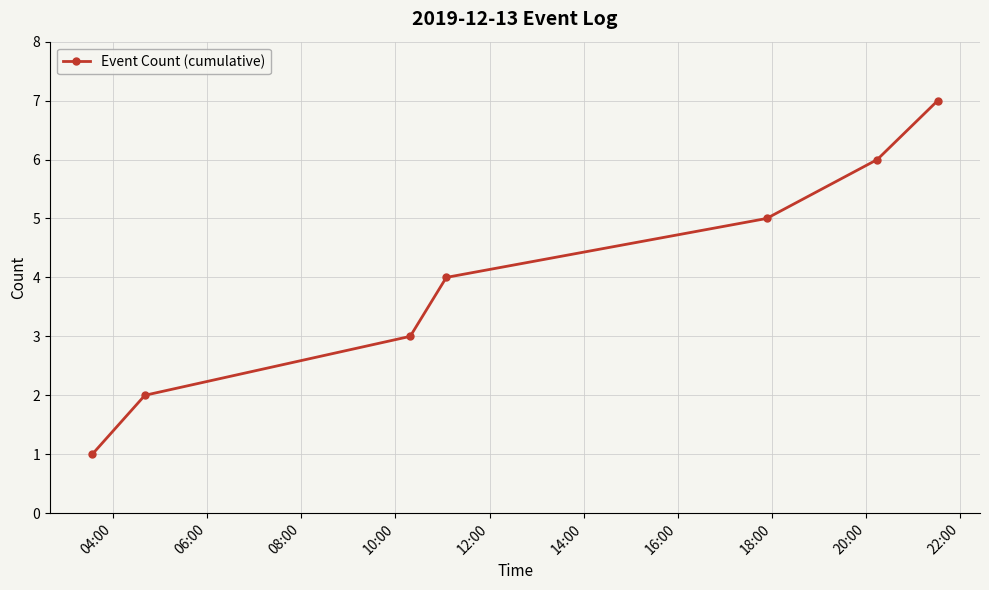

What is the sum of all values?

28